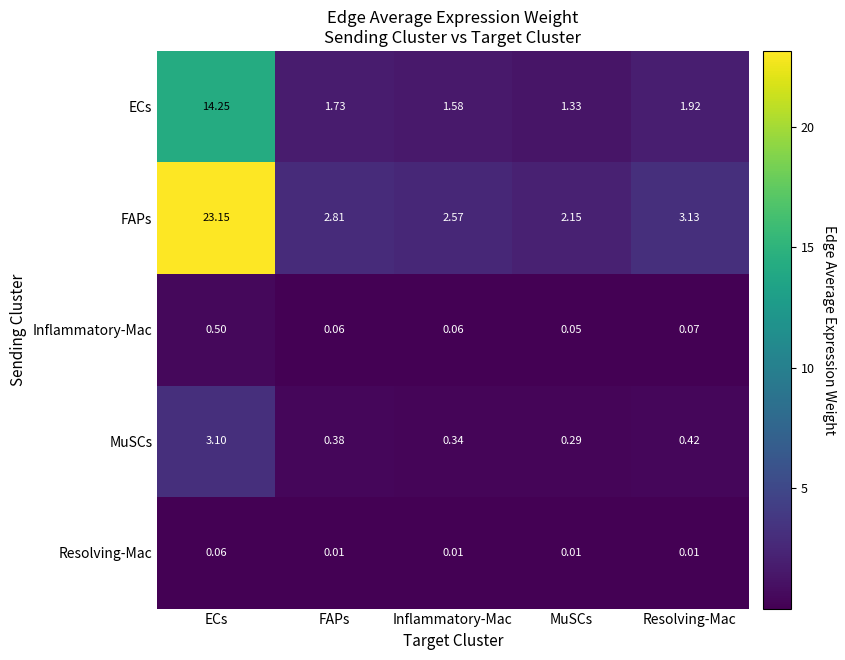

List the series in order of their peak value, highest first.

FAPs, ECs, MuSCs, Inflammatory-Mac, Resolving-Mac